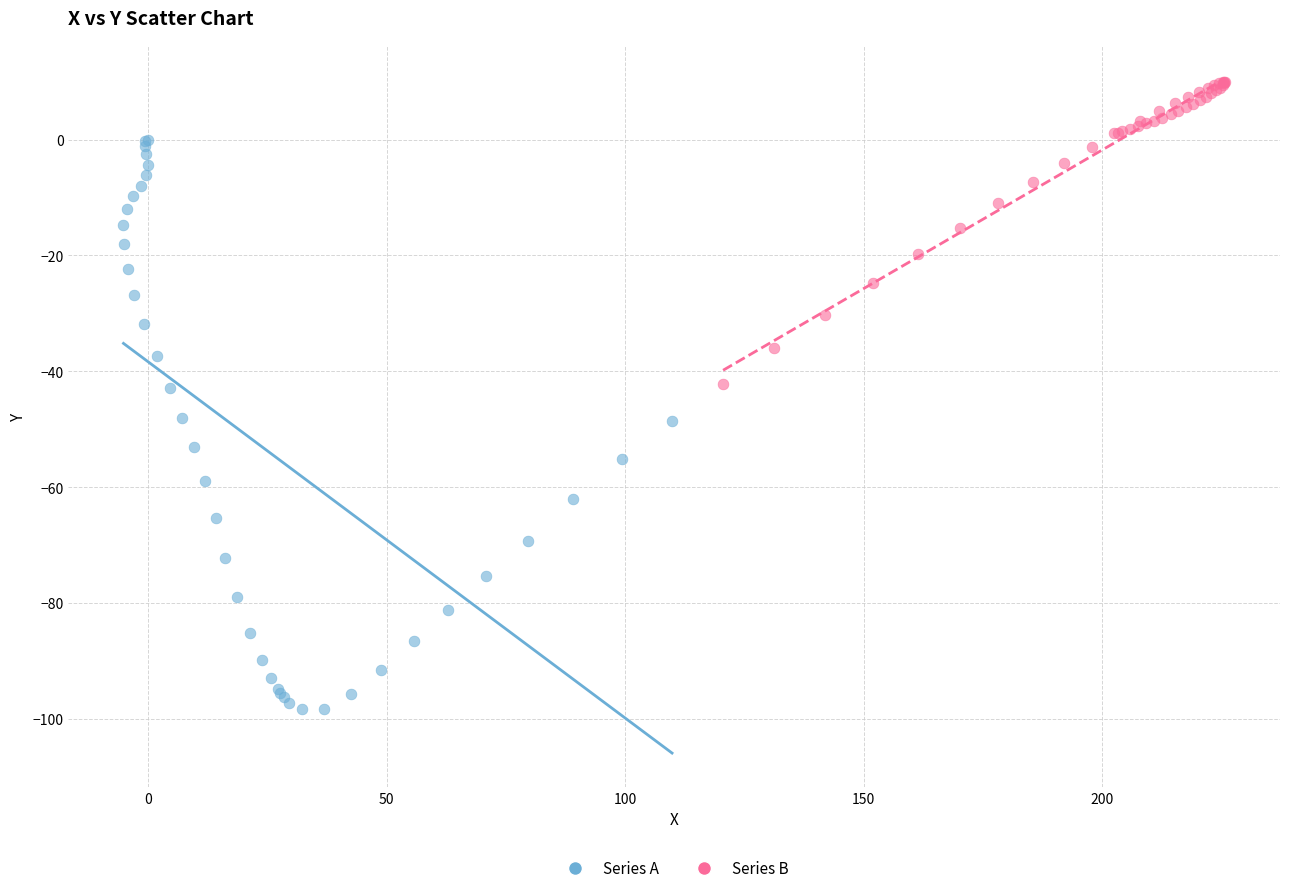

What are all the series names shown in the legend?

Series A, Series B